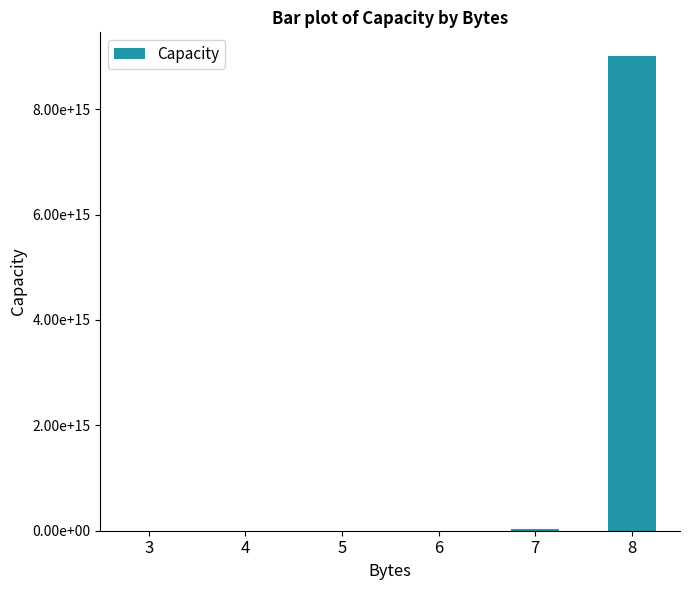

List the labels in order of value, largest first.

8, 7, 6, 5, 4, 3